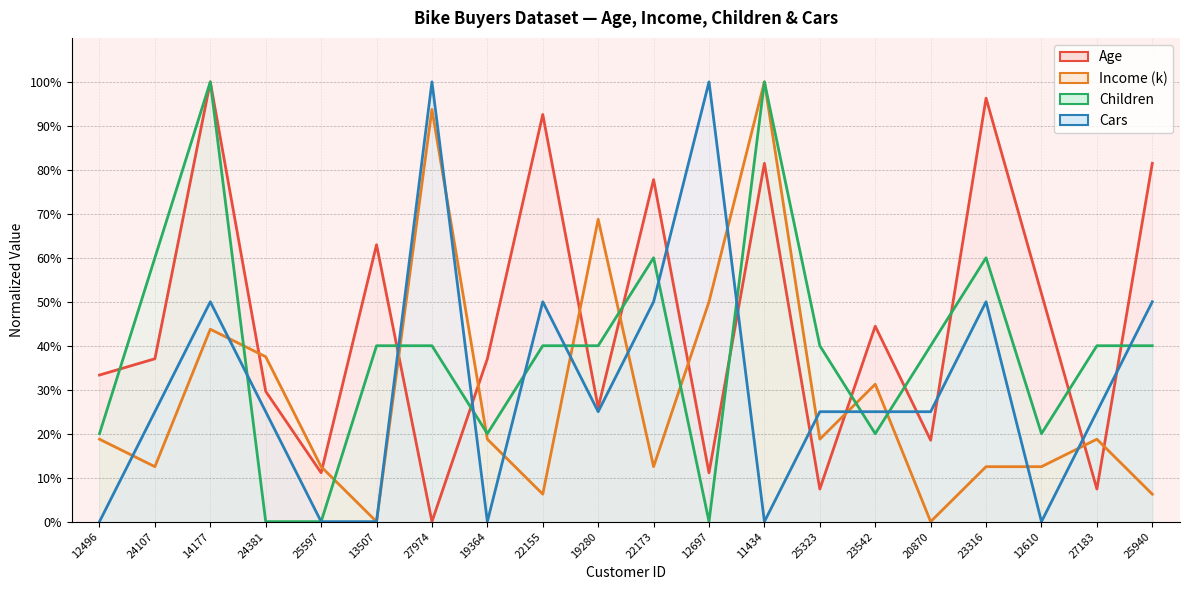

True or false: Age has a value of 4.5 at 12697.

False